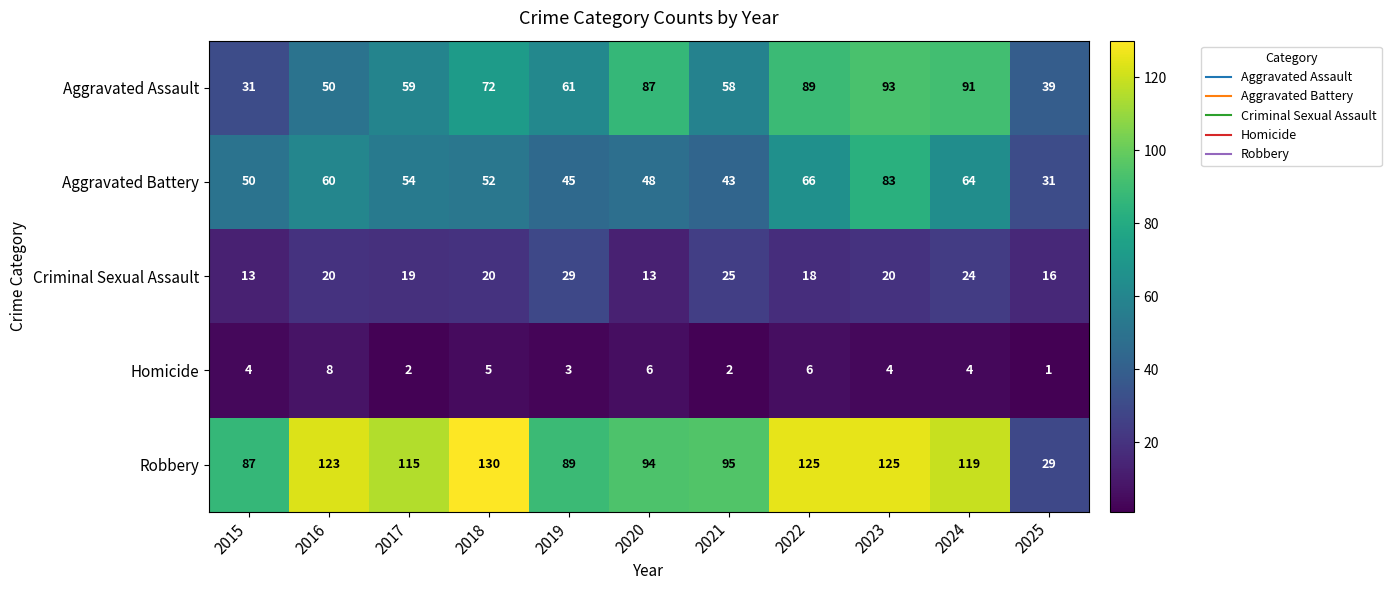

What is the difference between the highest and lowest values at 2020?

88